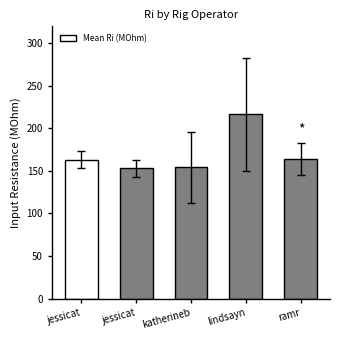

Reading right to left, what are all the values shown in this chart?

ramr=164.5	lindsayn=216.4	katherineb=154.1	jessicat=152.8	jessicat=162.9